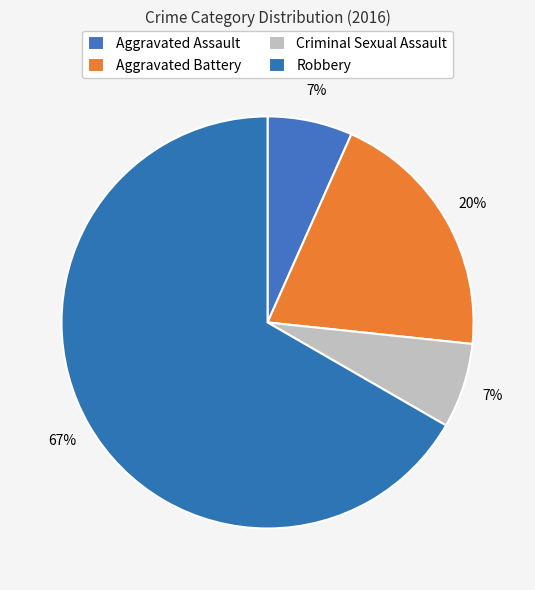

How many slices are in this pie chart?

4